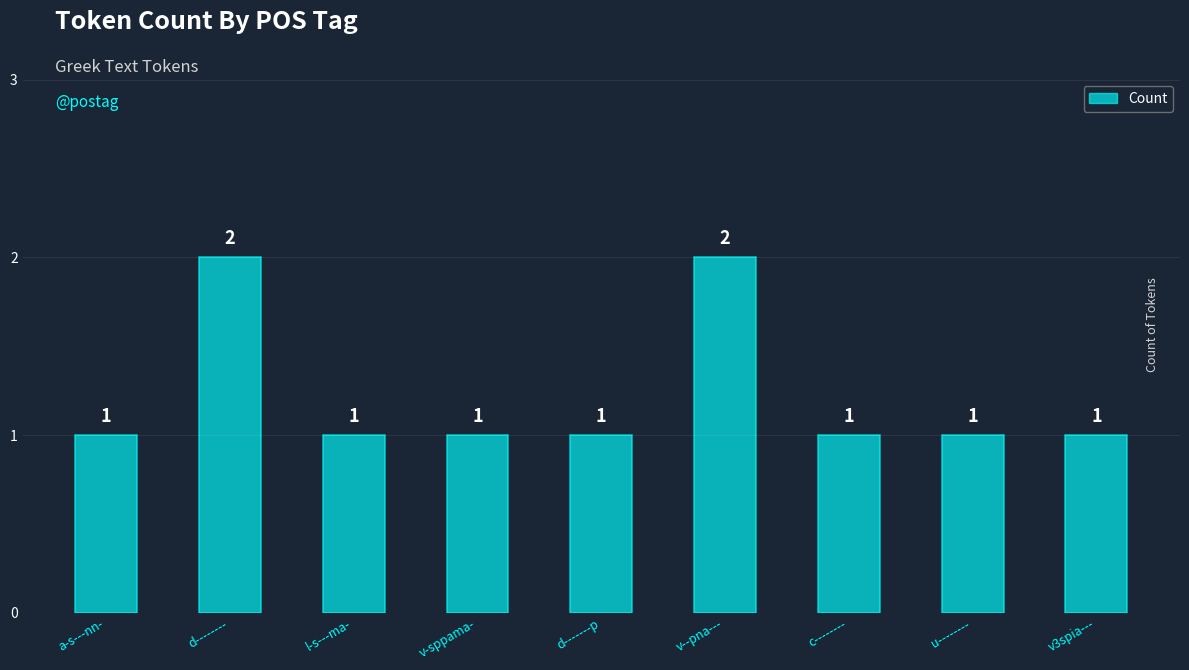

Is it true that the value at d-------p is 1?

True